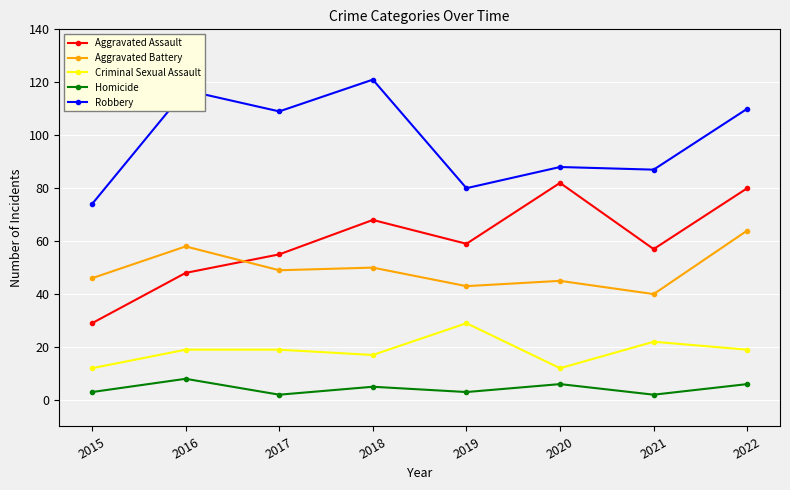

Which series has the widest spread of values?

Aggravated Assault